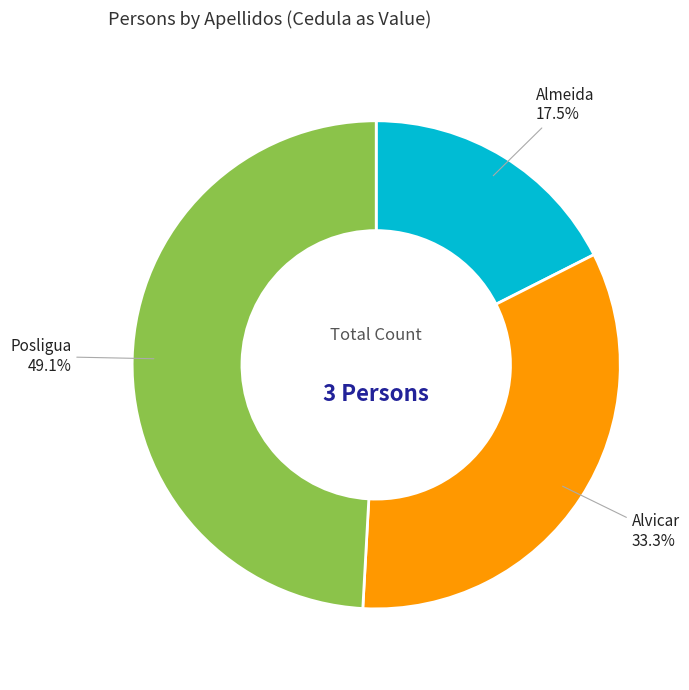

What is the largest slice in the pie chart?

Posligua